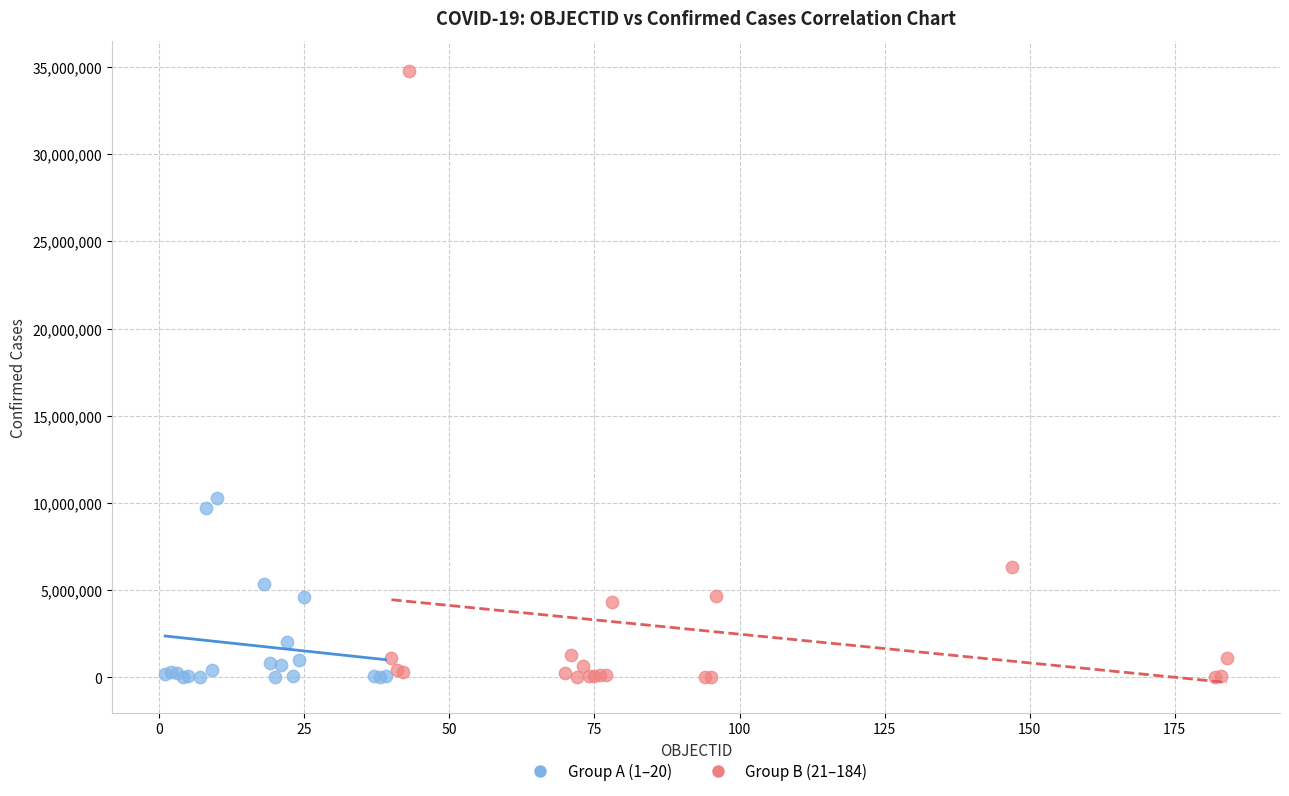

Which series reaches the maximum Y coordinate?

Group B (21–184)